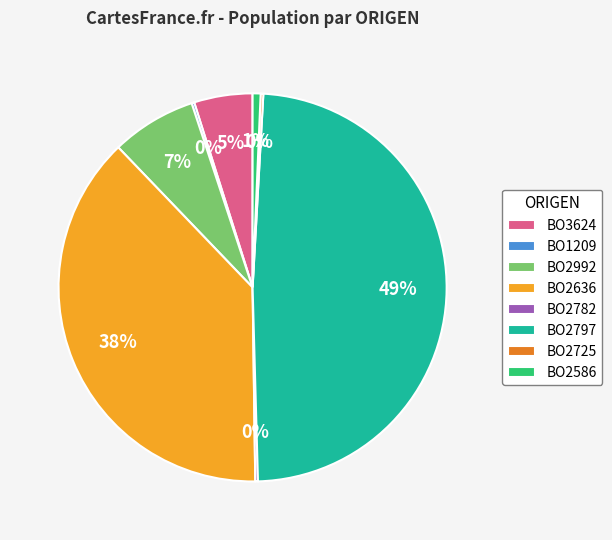

True or false: BO2992 accounts for 7% of the total.

True